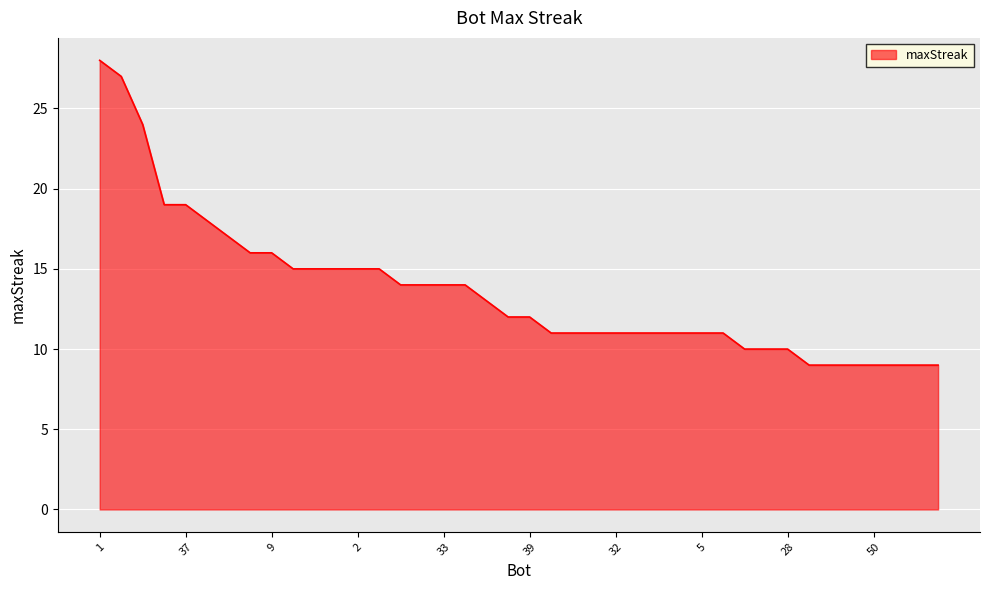

What is the smallest value displayed?

9